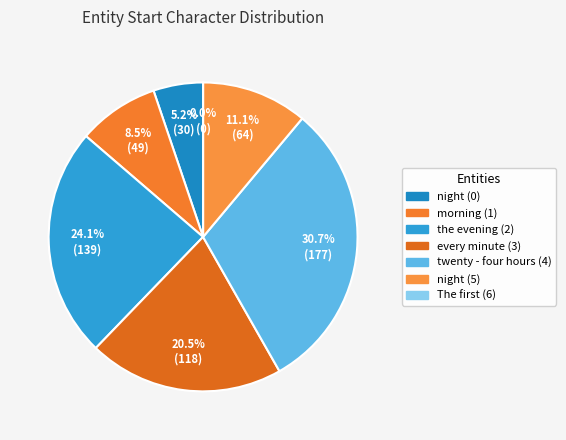

Is there a majority slice in this chart?

No